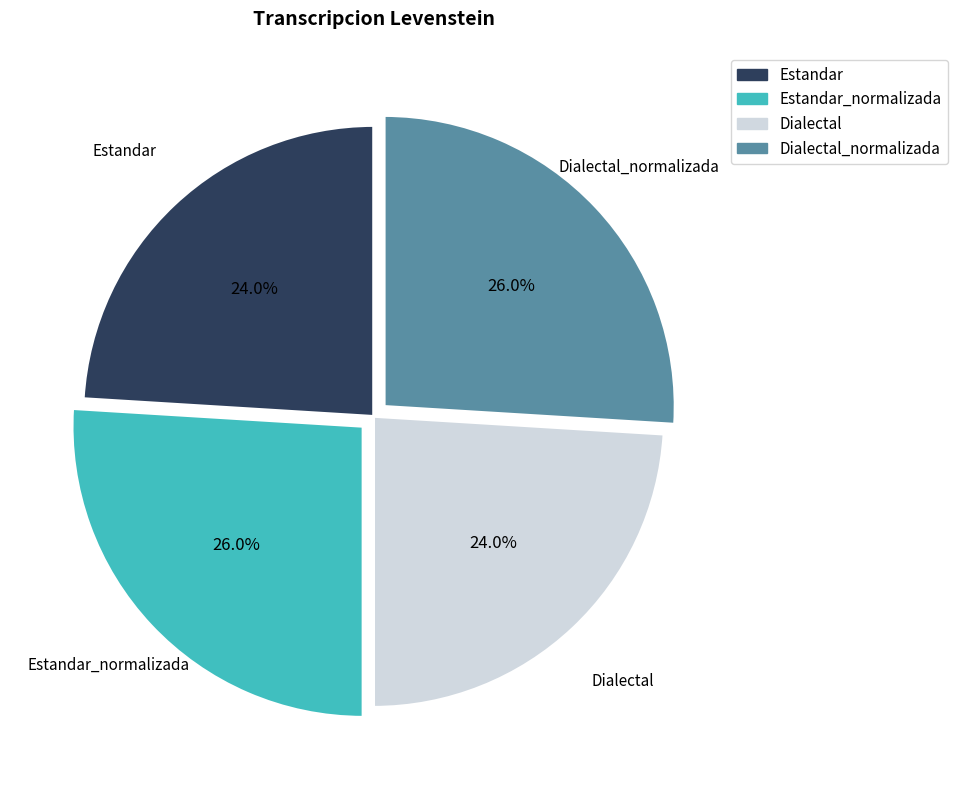

Is there a majority slice in this chart?

No